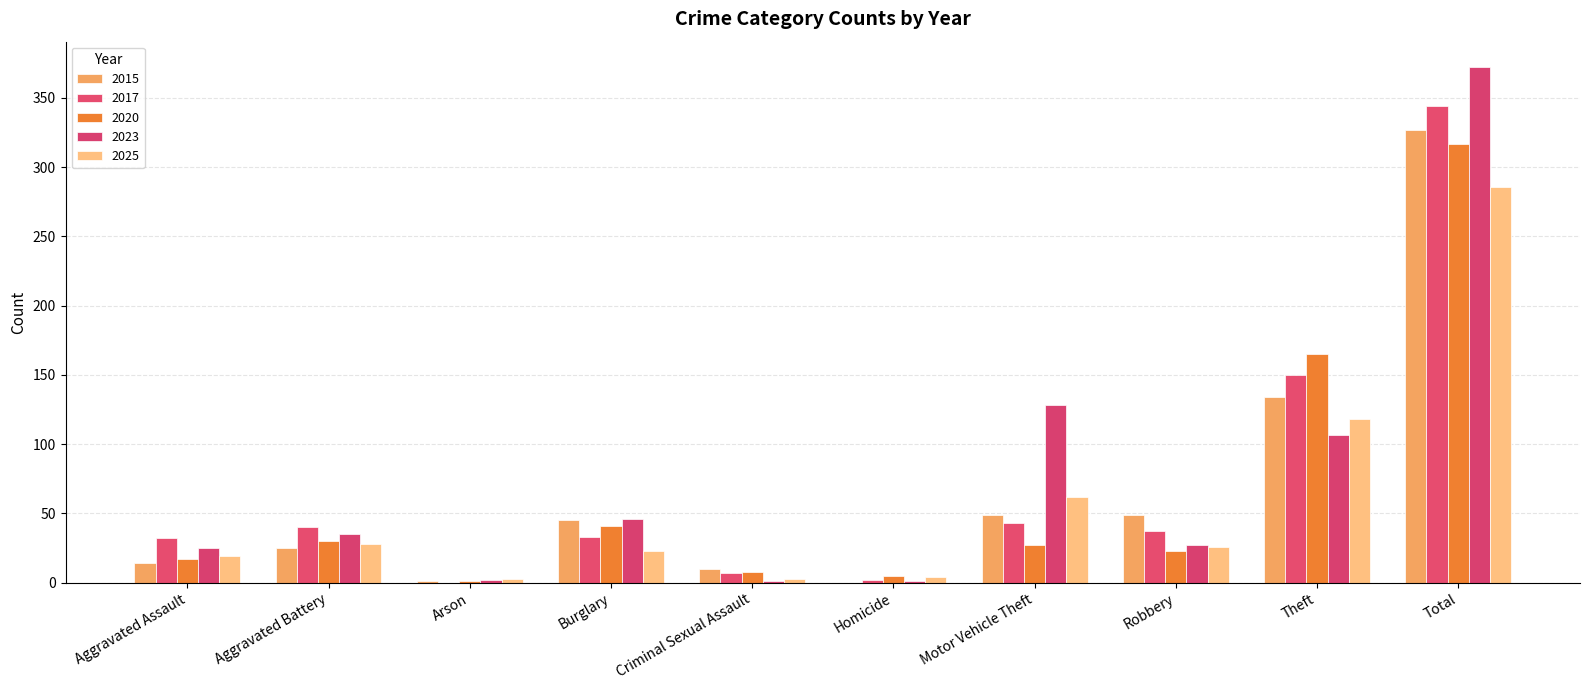

What is the difference between the 2015 values at Arson and Burglary?

44